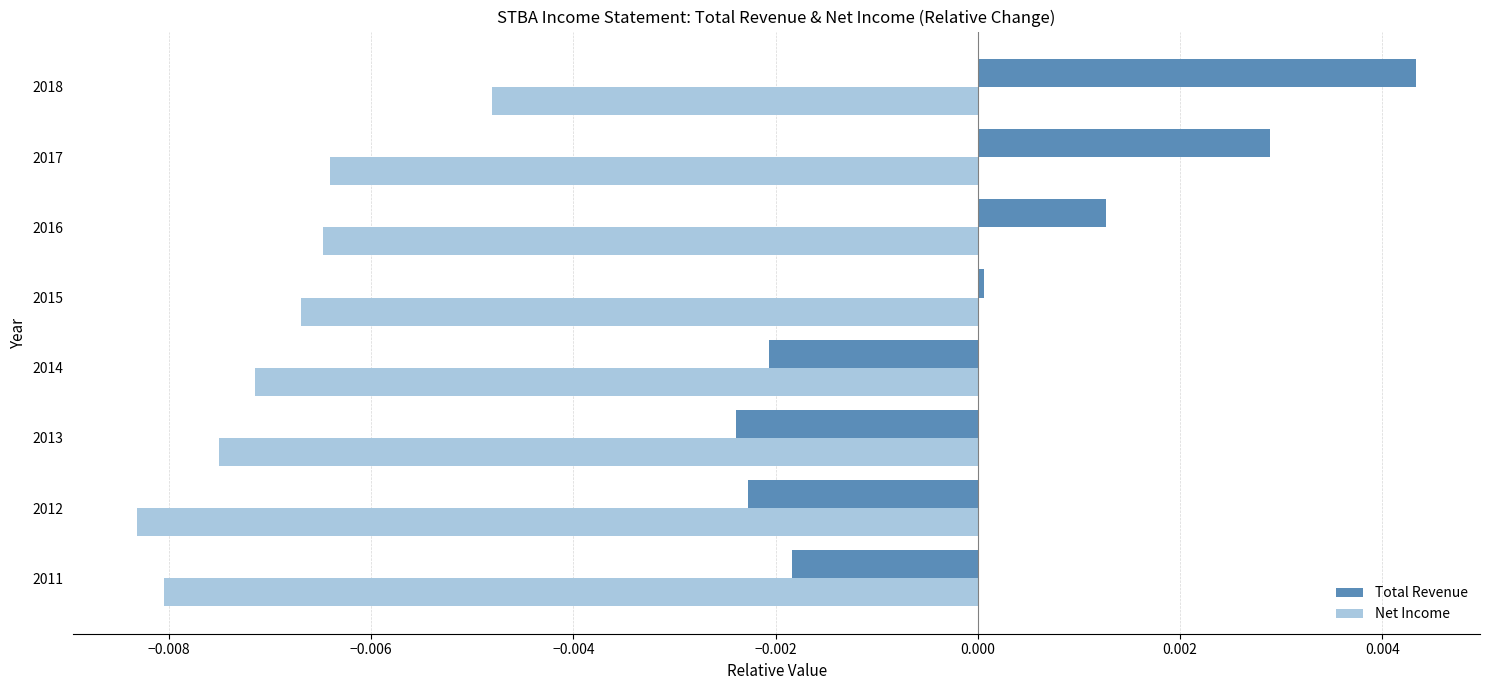

At which category is the sum across all series the highest?

2018